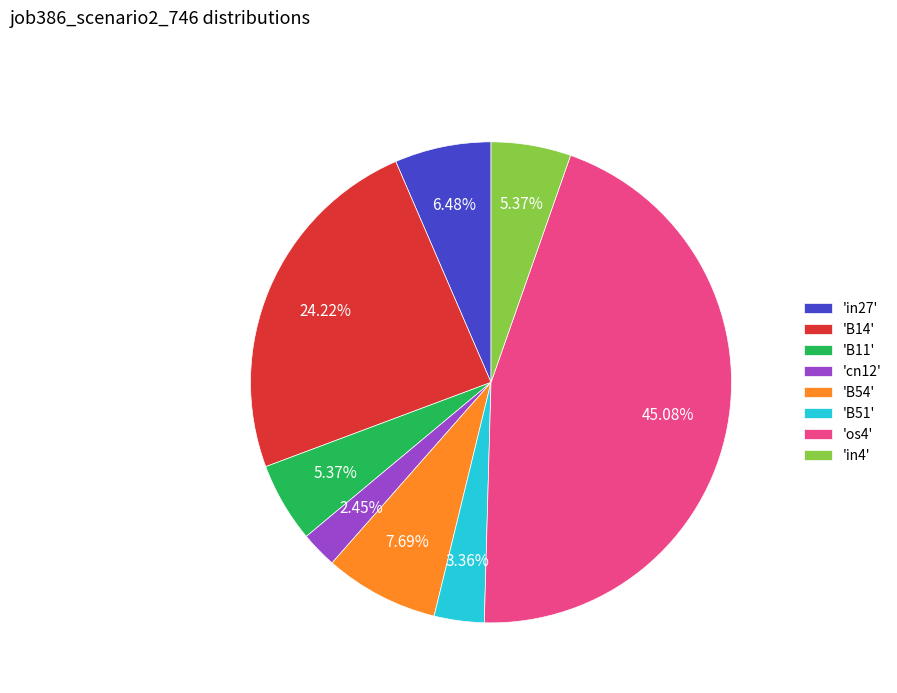

Is the sum of 'B54' and 'in4' greater than half?

No